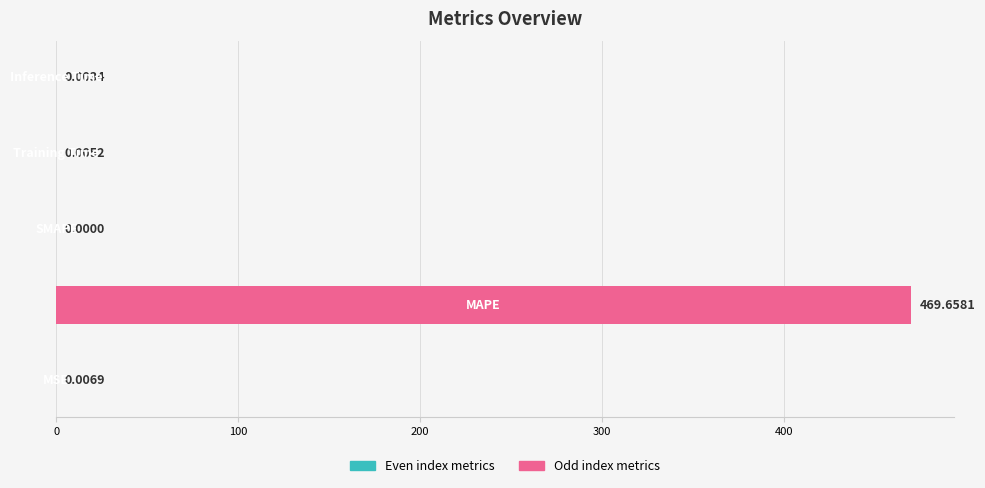

What is the sum of all values?

469.7